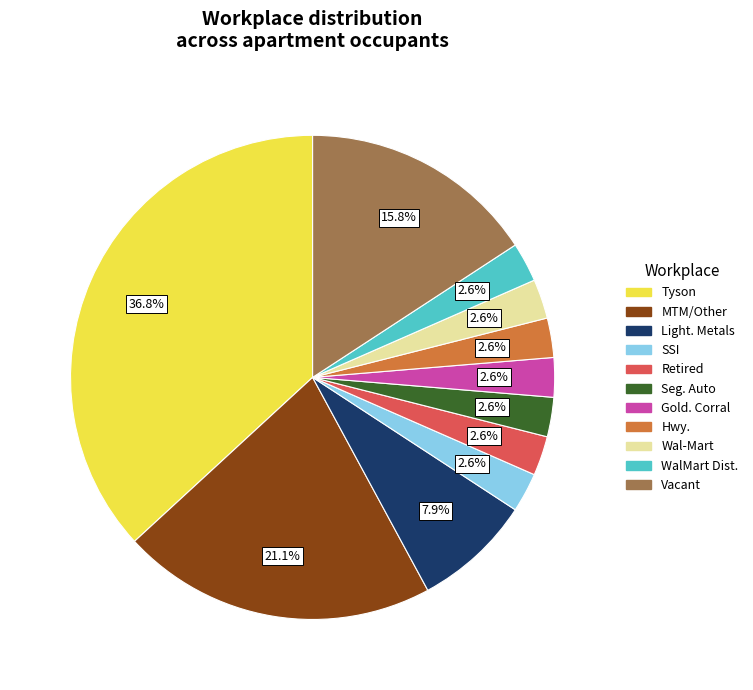

Does any single category account for the majority?

No